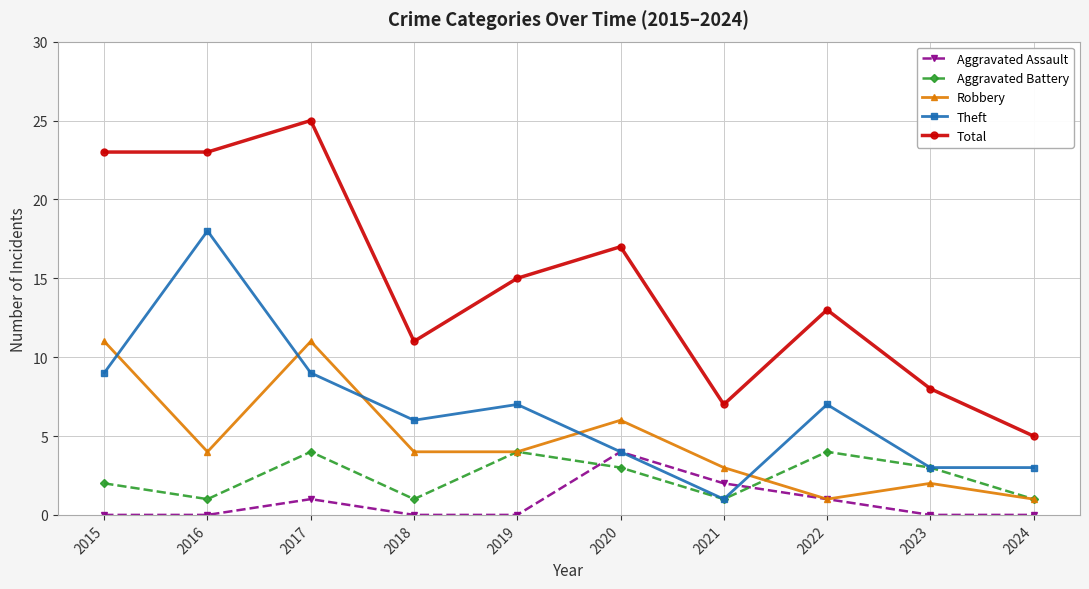

In Total, how many points are higher than both neighbors (excluding endpoints)?

3